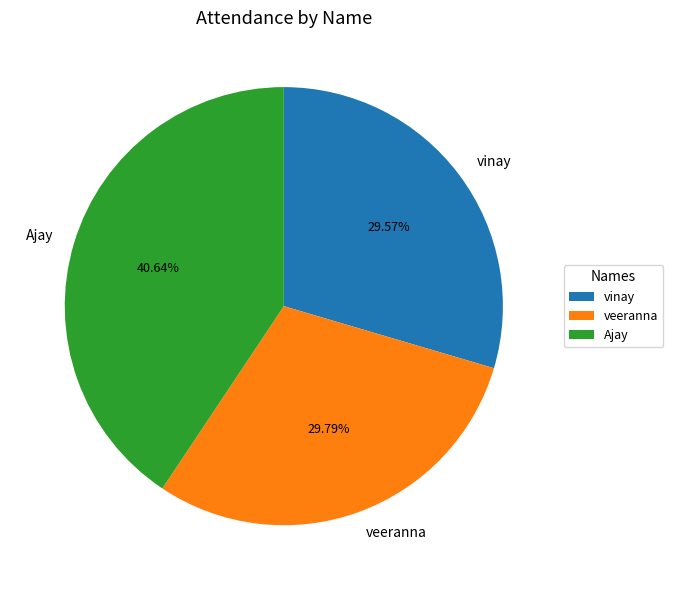

To the nearest percent, what is the difference between the Ajay and vinay slice percentages?

11%